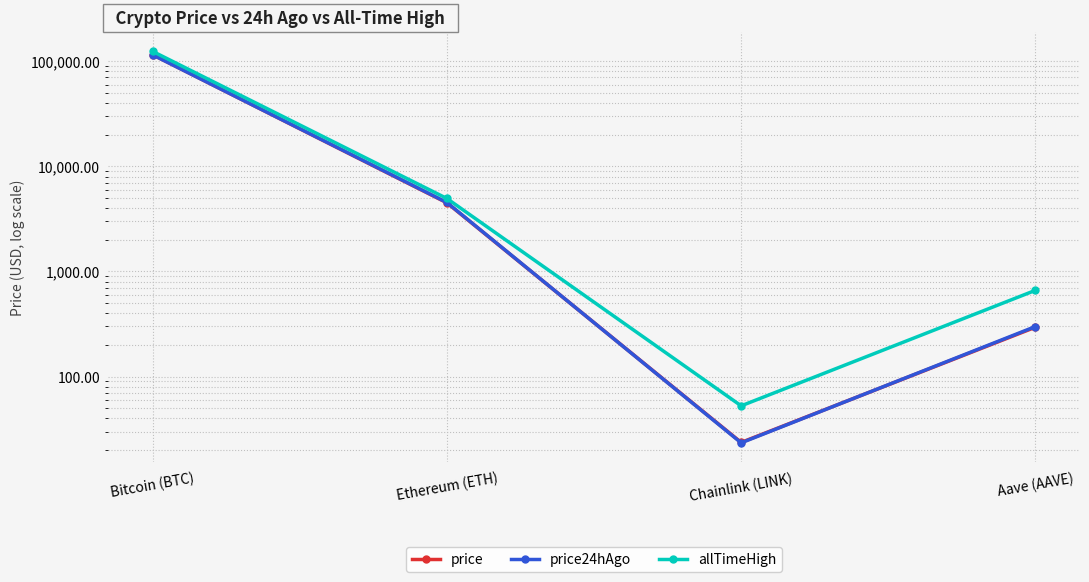

Where is allTimeHigh nearest to the value 62090?

Ethereum (ETH)